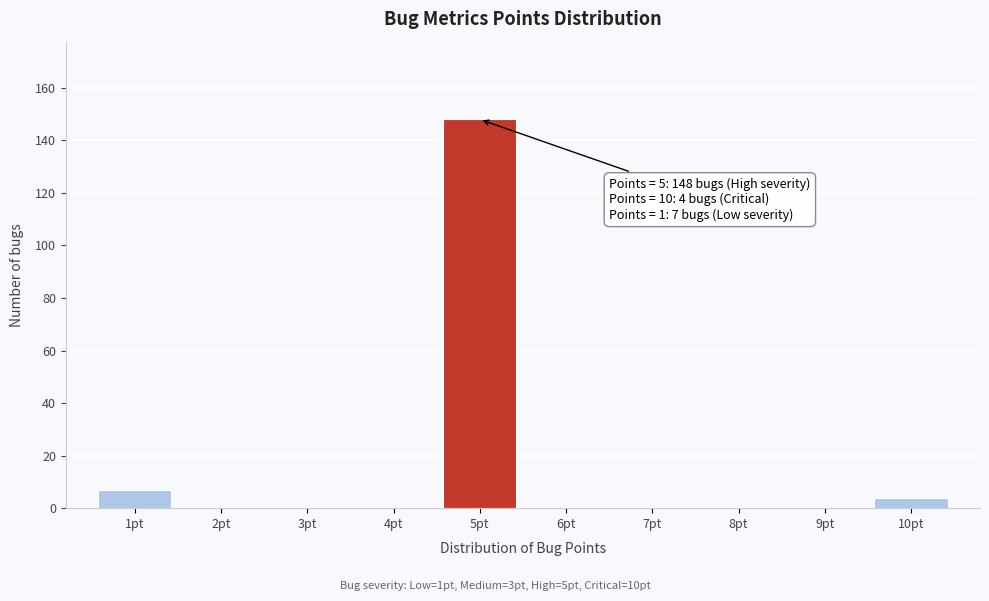

Reading right to left, list all the values displayed in this chart.

10pt=4	9pt=0	8pt=0	7pt=0	6pt=0	5pt=148	4pt=0	3pt=0	2pt=0	1pt=7